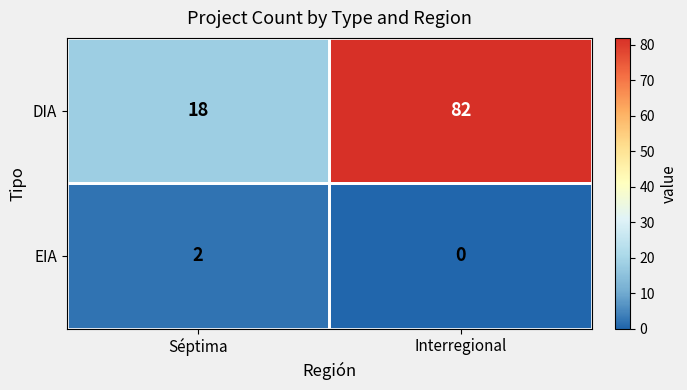

What is the total value across all series at Séptima?

20